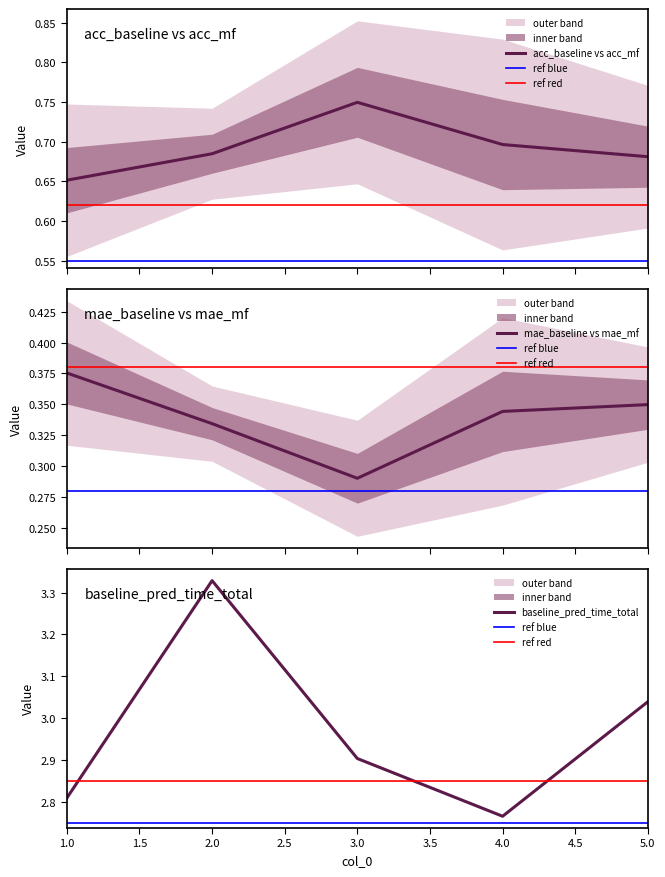

What is the value of the mae_mf point at the 2nd from the left?

0.3